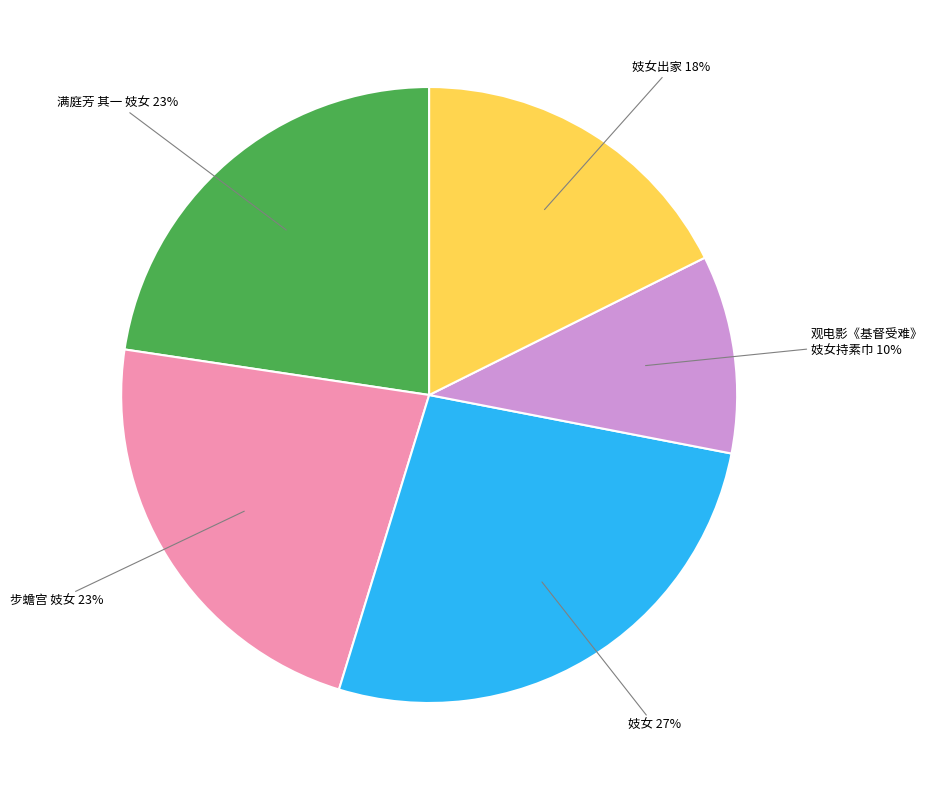

To the nearest percent, what is the average slice percentage?

20%